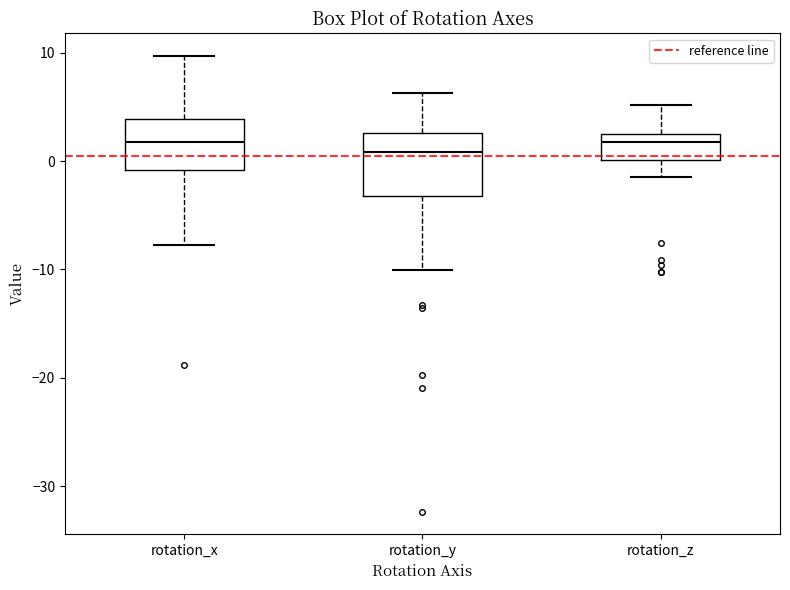

Comparing the boxes themselves (not the whiskers), which one is the tallest?

rotation_y